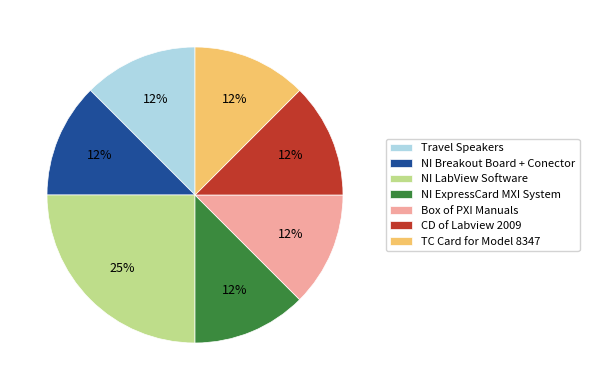

To the nearest percent, what is the average slice percentage?

14%